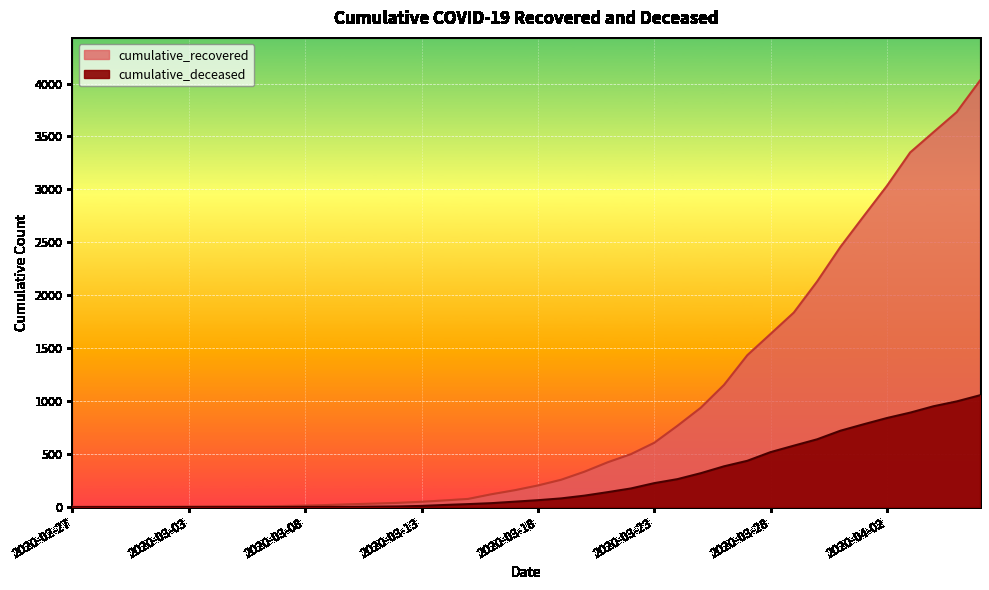

True or false: cumulative_deceased has more than 0 points higher than both neighbors.

False